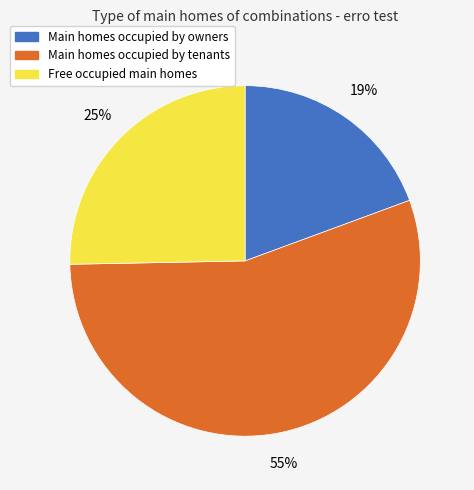

To the nearest percent, what is the difference between the largest and smallest slice percentages?

36%